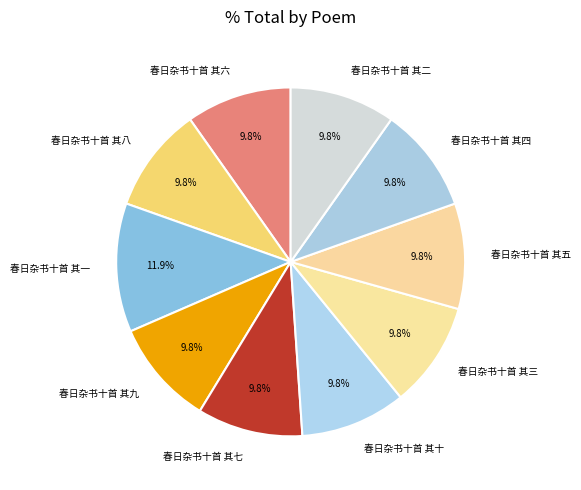

To the nearest percent, what portion does 春日杂书十首 其八 represent?

10%